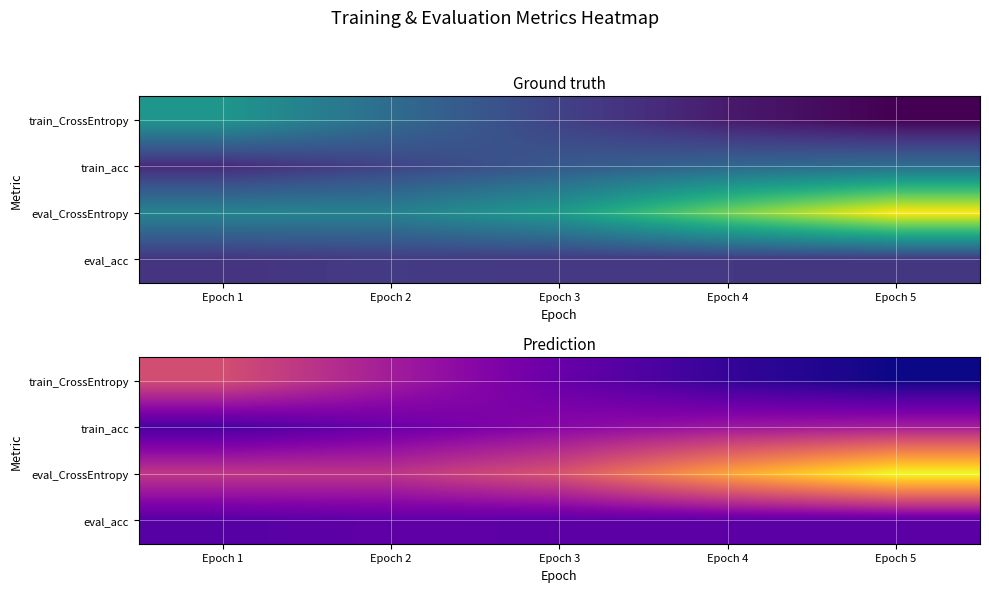

What is the difference between the second highest and second lowest values in the eval_CrossEntropy series?

0.8